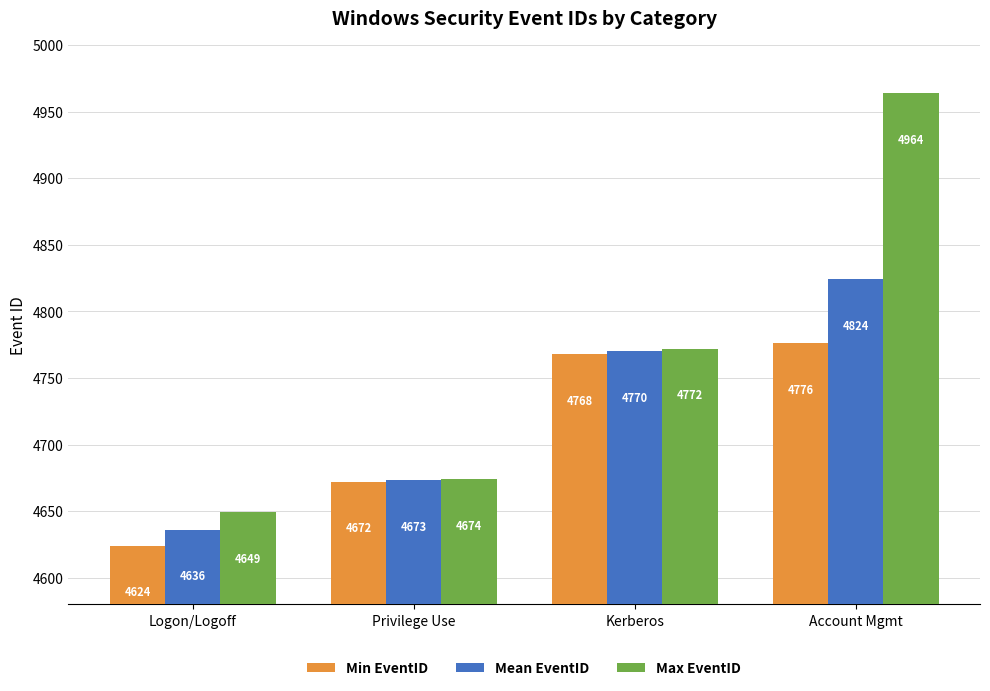

Rank the series by their average value, from lowest to highest.

Min EventID, Mean EventID, Max EventID